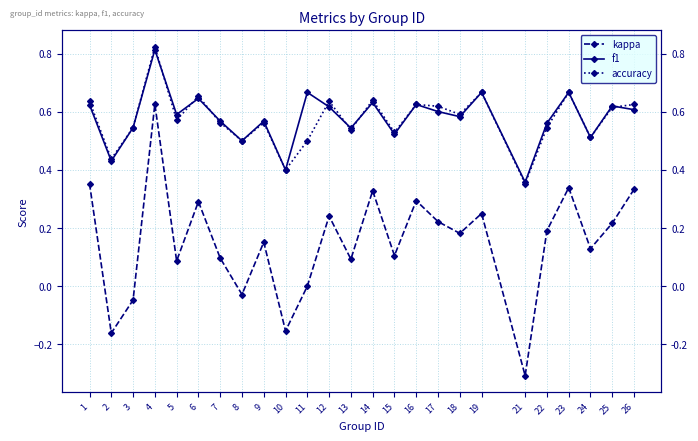

Which series has the largest total across all categories?

f1